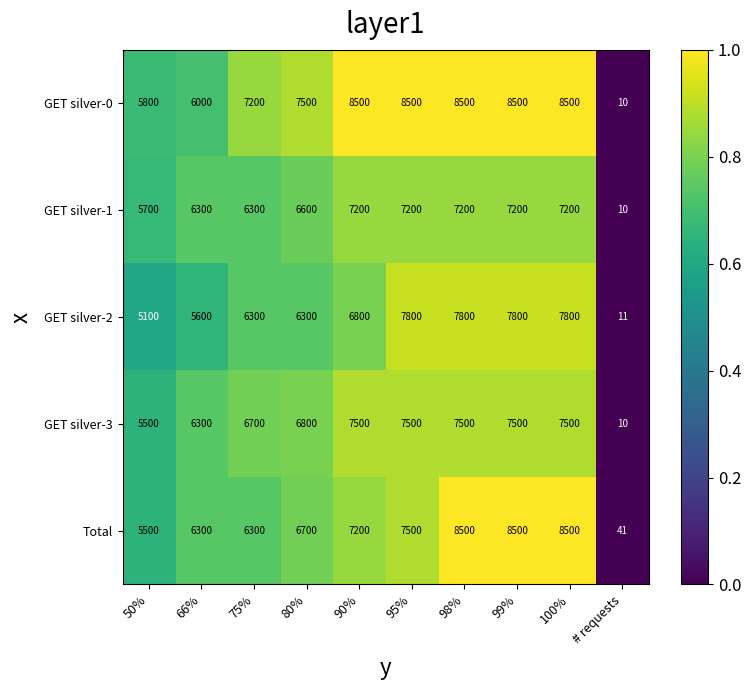

The Total series shows 7200 at 90%. True or false?

True